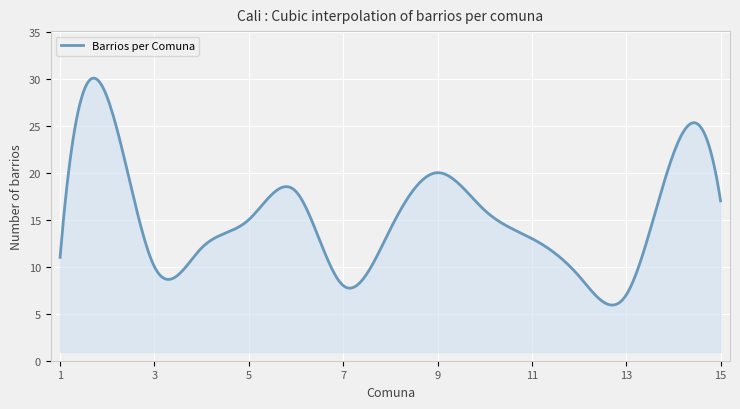

What is the maximum value shown in the chart?

30.1